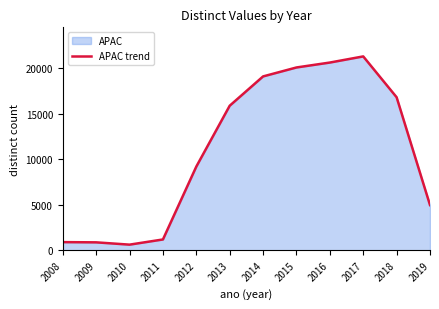

How many data points are less than 15901?

6